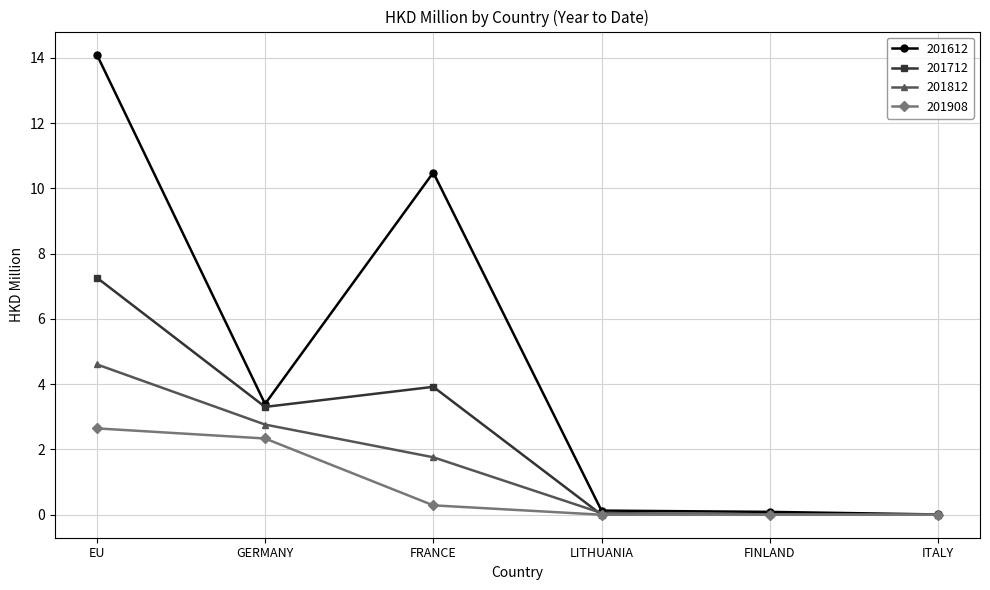

How many lines are shown in the chart?

4